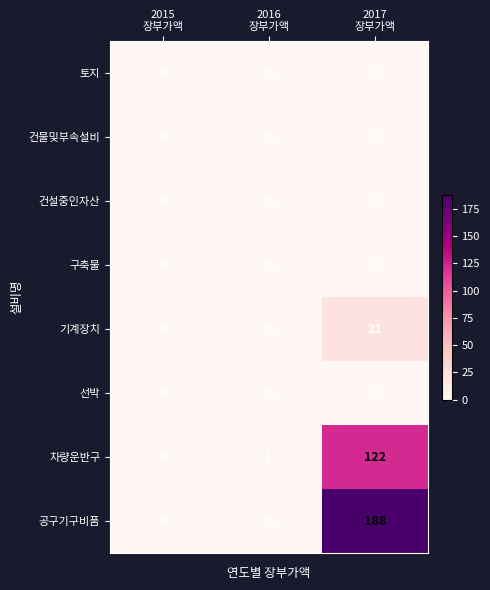

Reading left to right, transcribe all the data shown in this chart.

토지: 0	0	0
건물및부속설비: 0	0	0
건설중인자산: 0	0	0
구축물: 0	0	0
기계장치: 0	0	21
선박: 0	0	0
차량운반구: 0	1	122
공구기구비품: 0	0	188